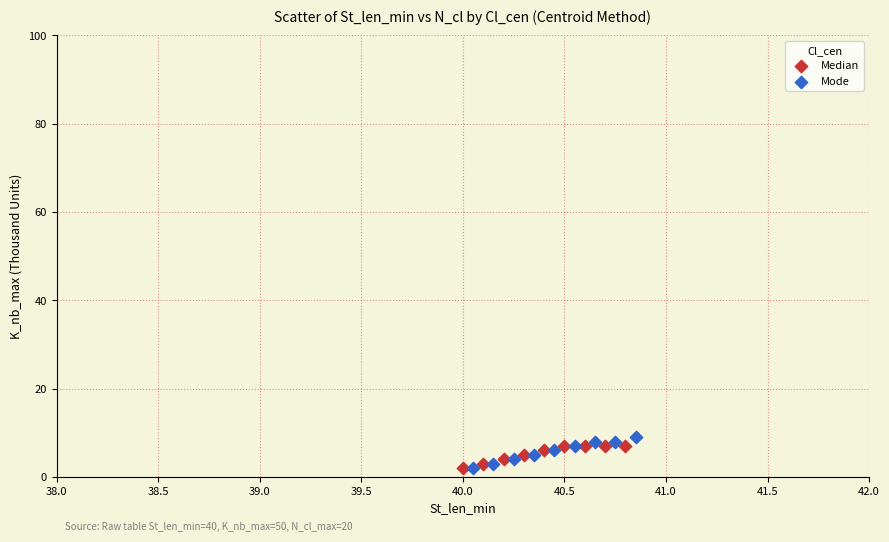

Which series has the widest spread of Y values?

Mode